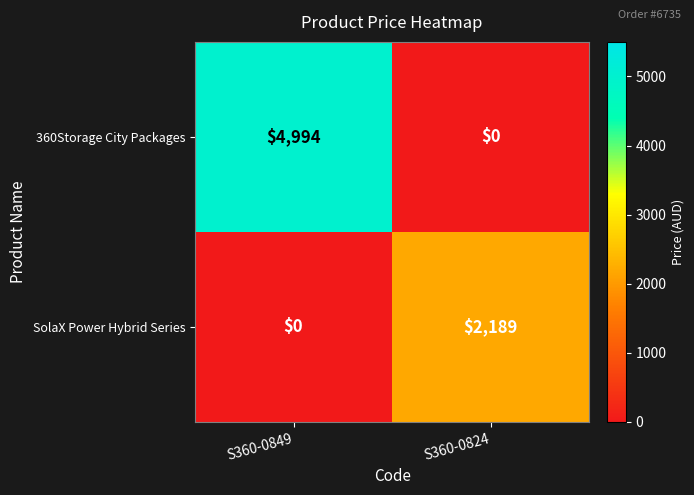

At which category does the chart reach its peak across all series?

S360-0849